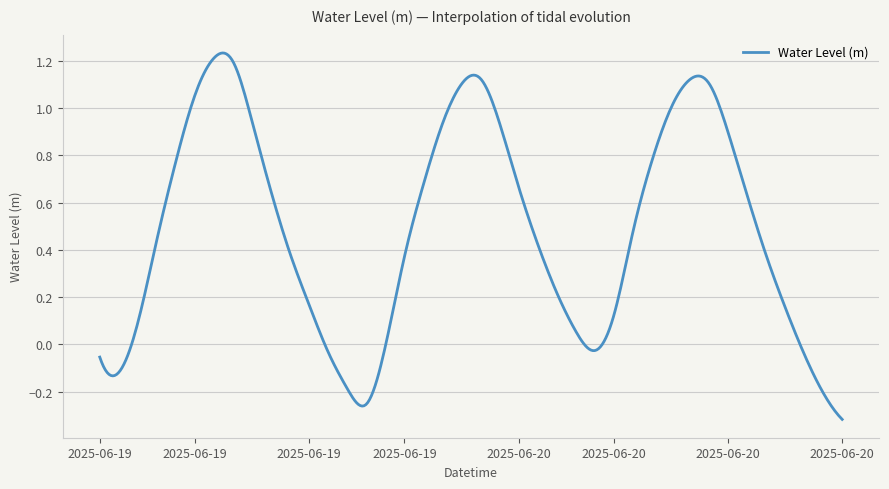

What is the difference between the maximum and minimum values?

1.6